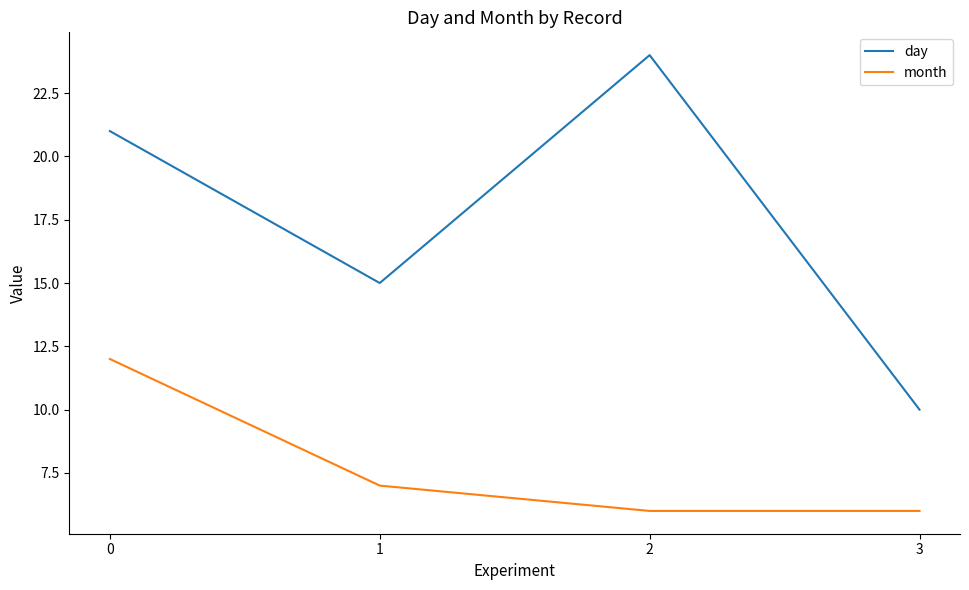

What is the total value across all series at 0?

33